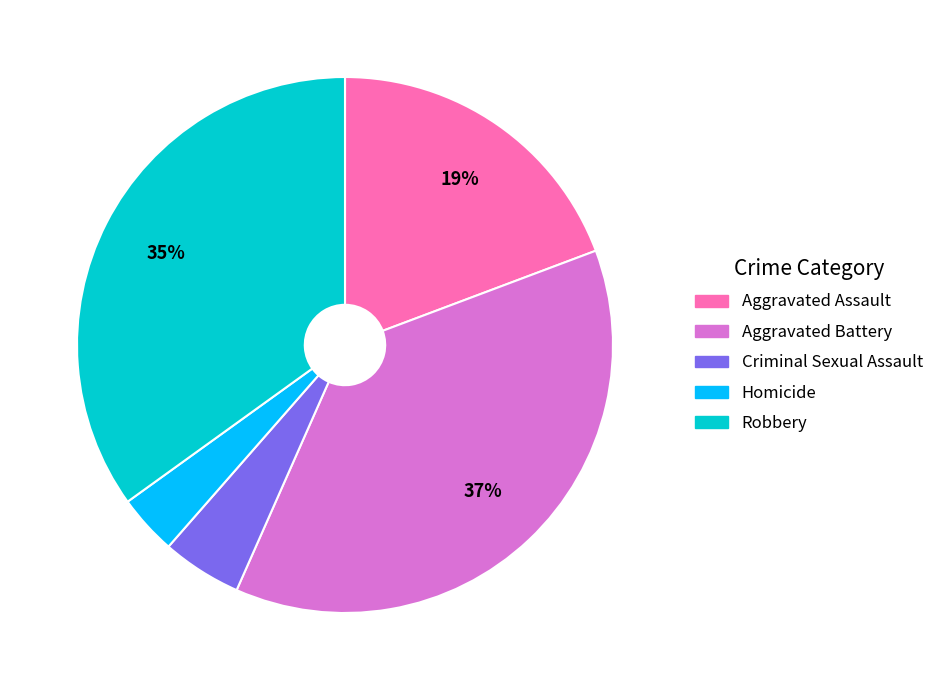

To the nearest percent, what percentage of the pie is Criminal Sexual Assault?

5%